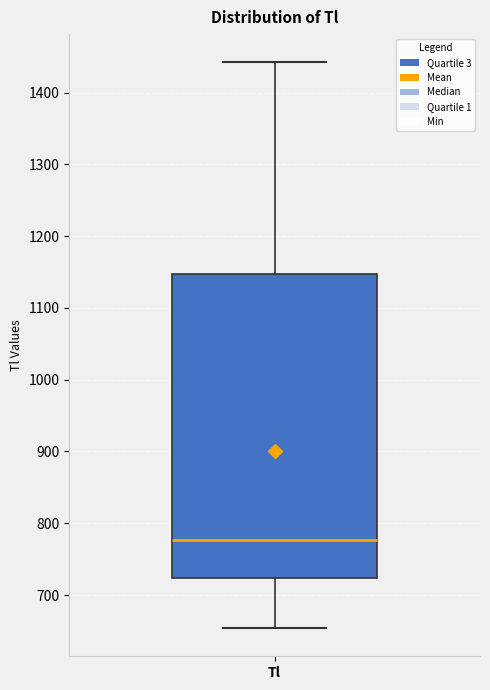

Read this box plot against the y-axis: the position of the median line, the range covered by the box, and the ends of both whiskers. The values are not printed on the chart, so give them approximately, as read against the axis.

median 780, box 720 to 1150, whiskers 650 to 1440